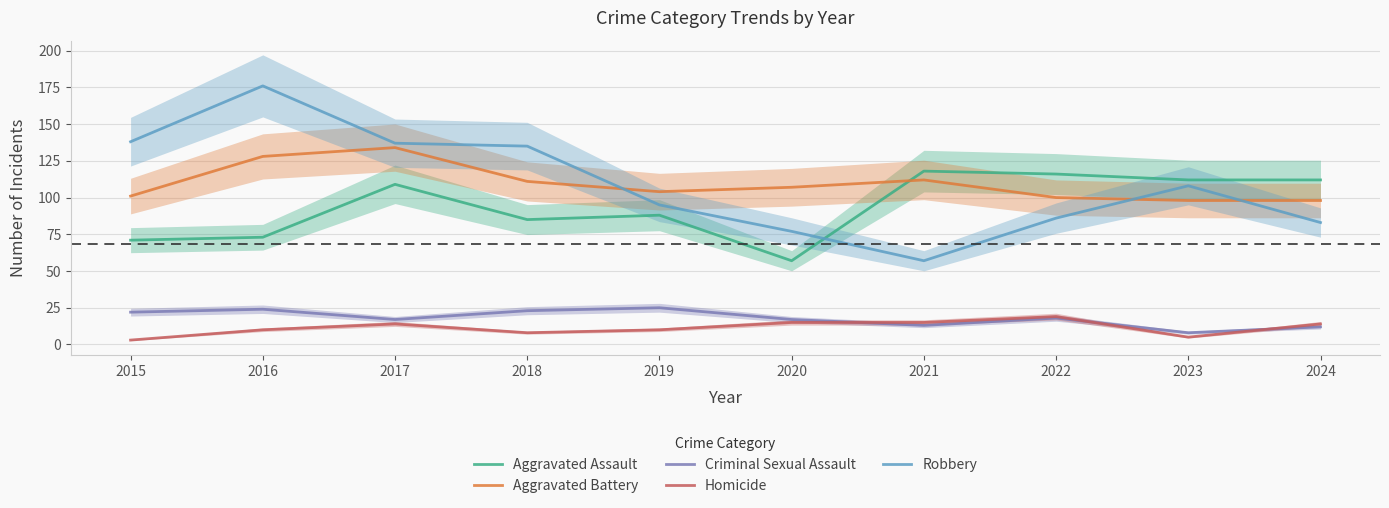

What is the value of the Aggravated Assault point at the 6th from the left?

57